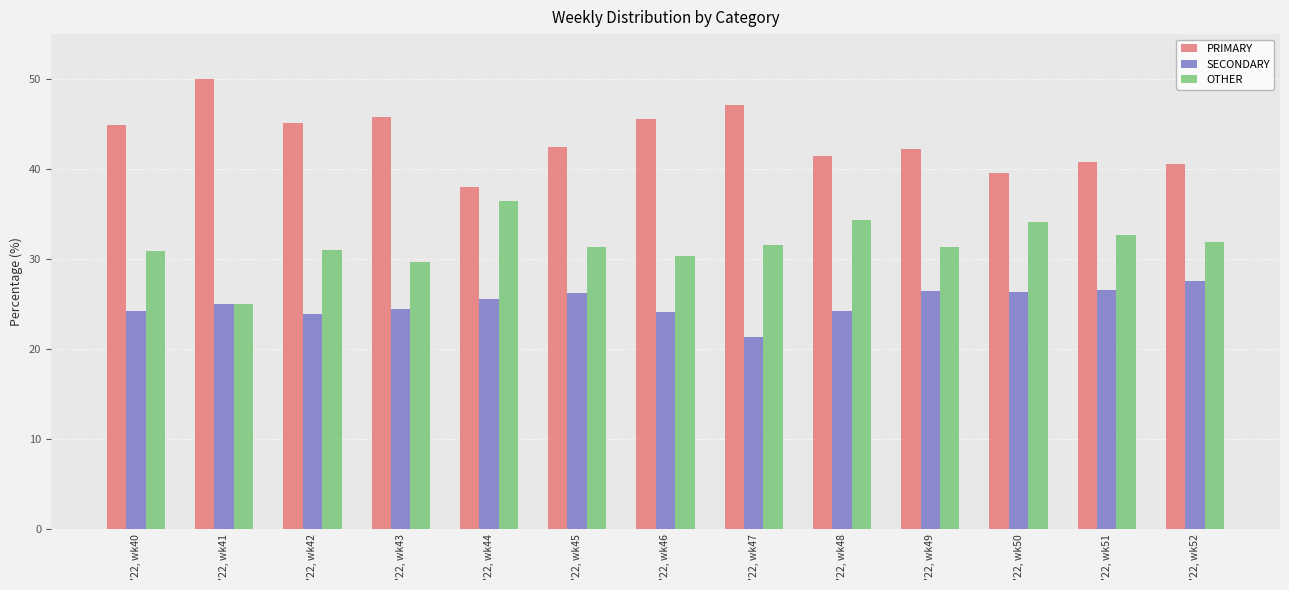

True or false: SECONDARY has a value of 26.4 at '22, wk49.

True